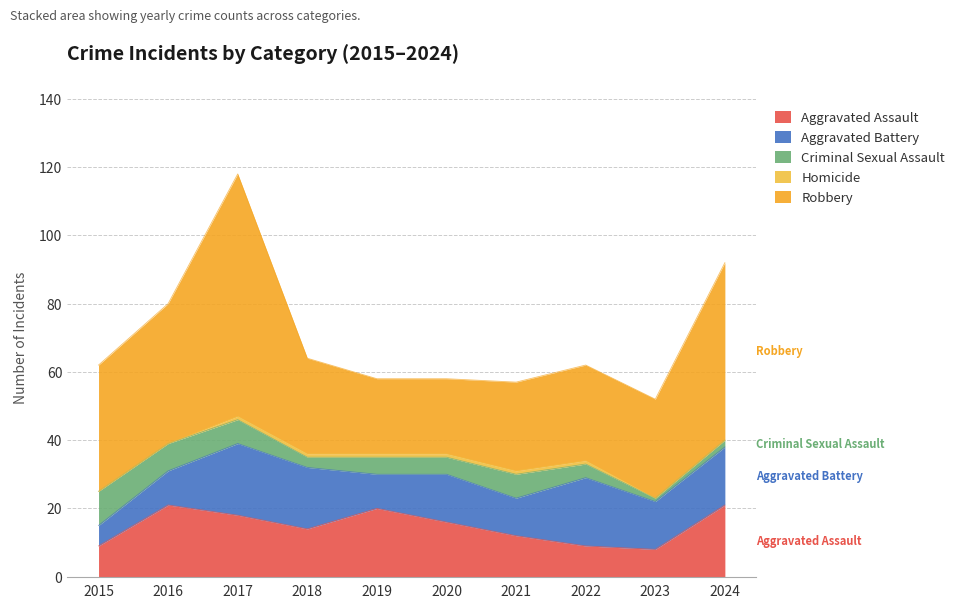

What is the average value of the Aggravated Battery series?

14